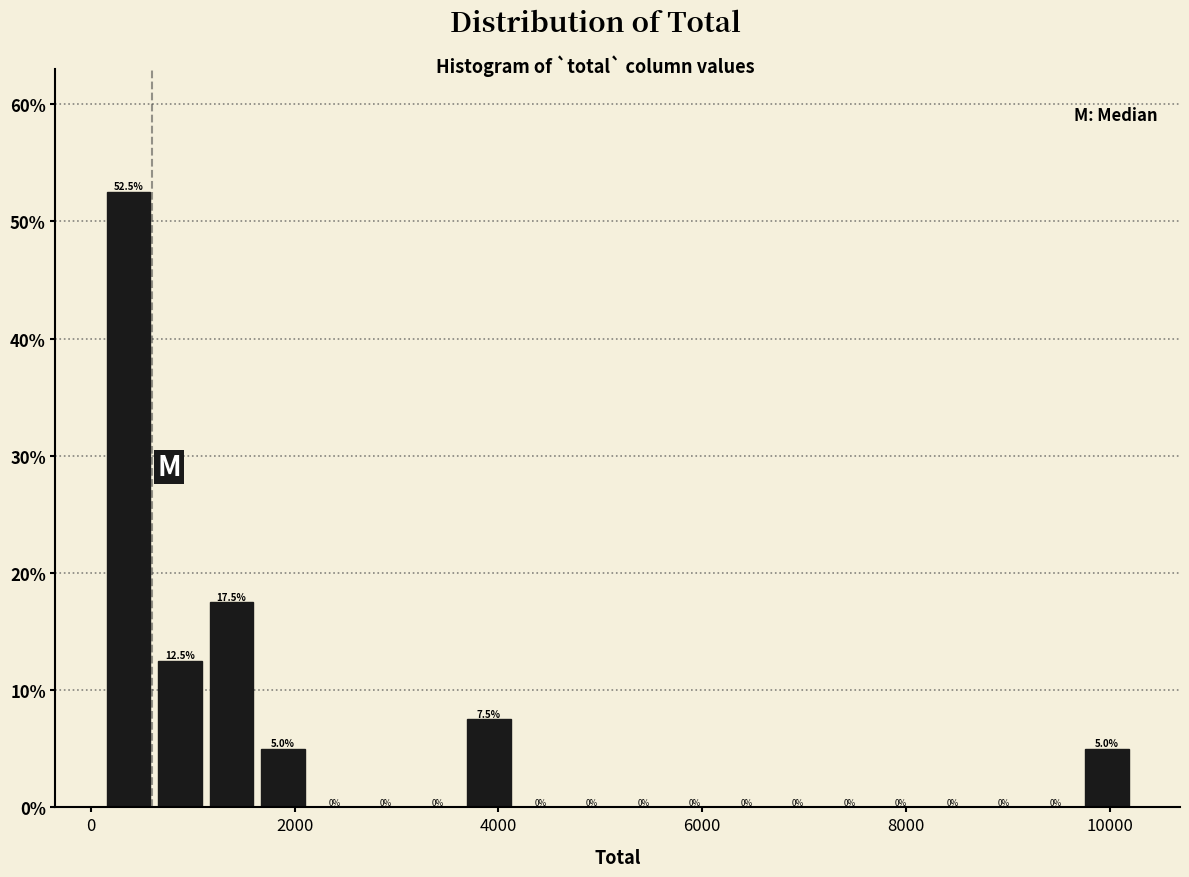

Read against the x-axis, roughly where is the centre of the tallest bar?

400